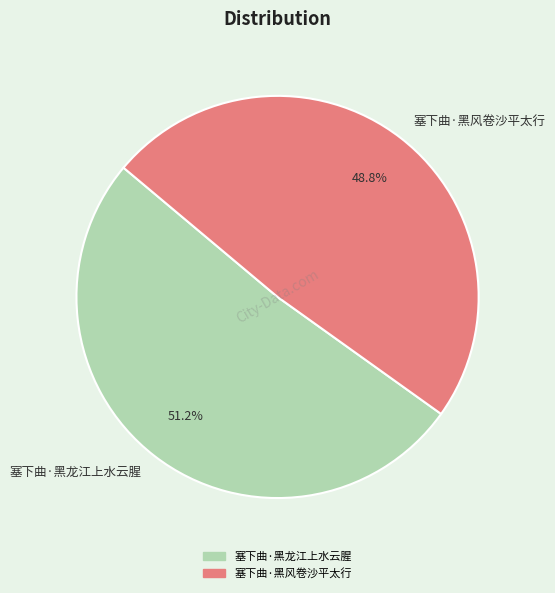

To the nearest percent, what portion does 塞下曲·黑龙江上水云腥 represent?

51%